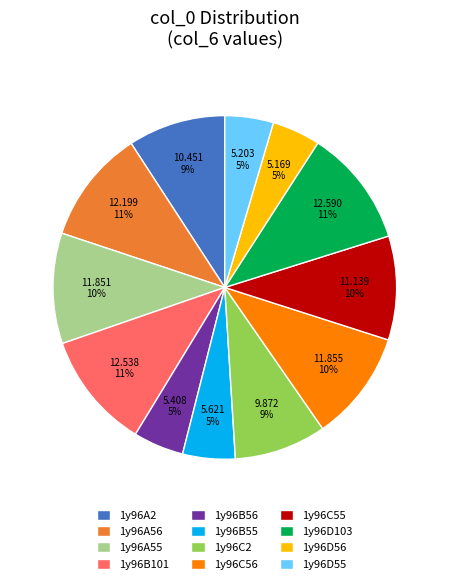

Is 1y96B56 the majority of the pie?

No